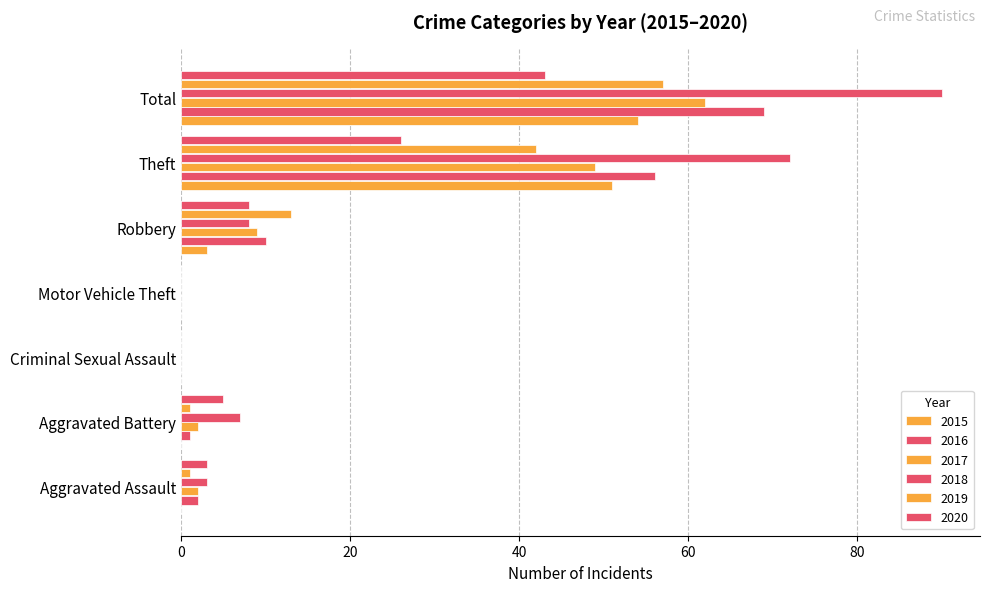

The value of 2017 at Criminal Sexual Assault is -34. True or false?

False